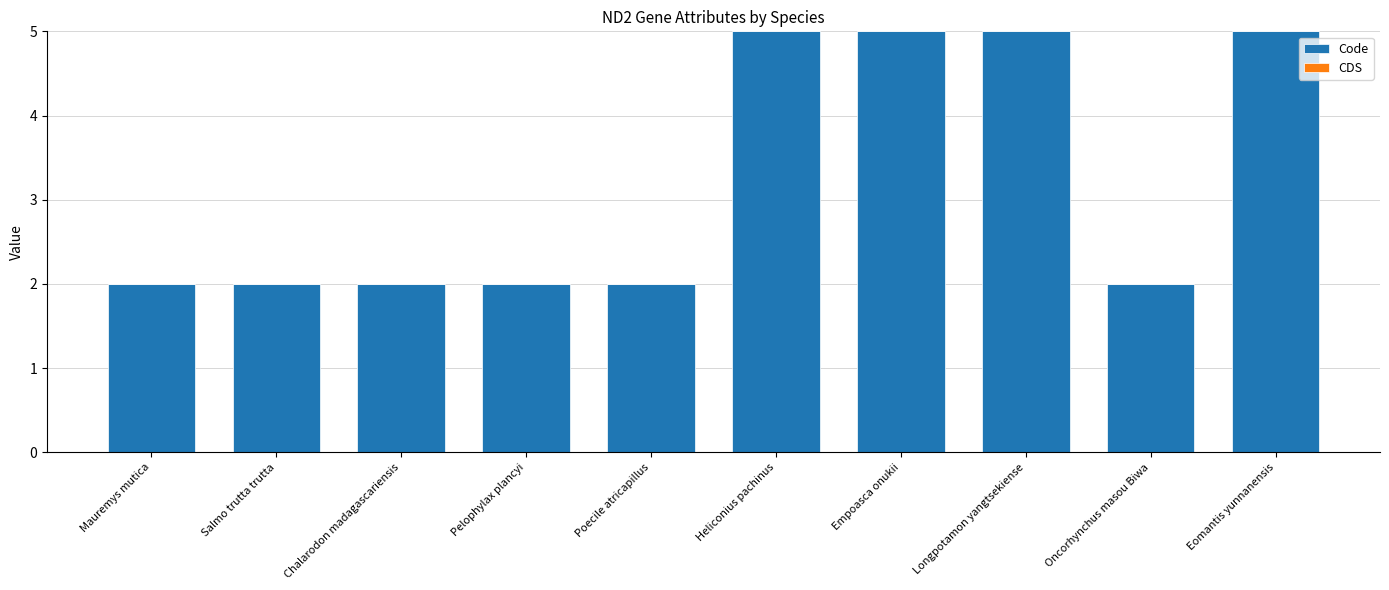

What position from the right is Salmo trutta trutta?

9